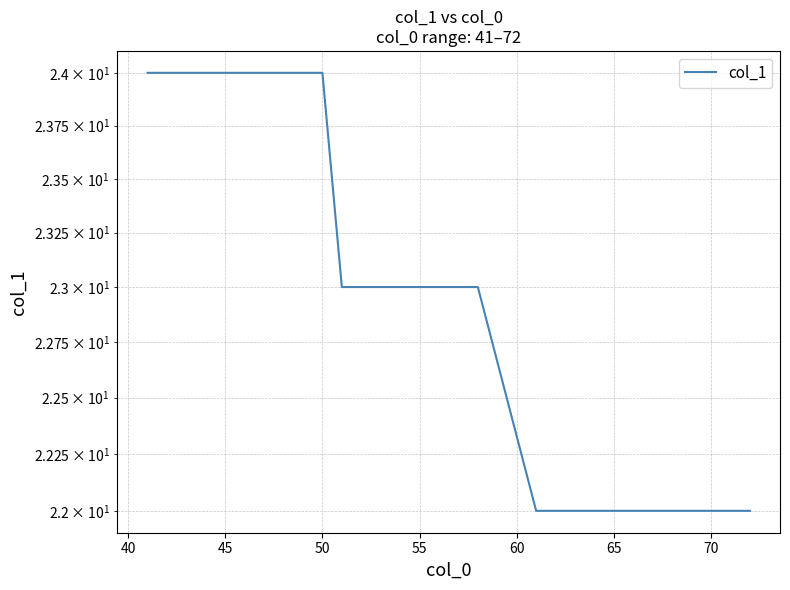

Is it true that the value at 55 is 23?

True